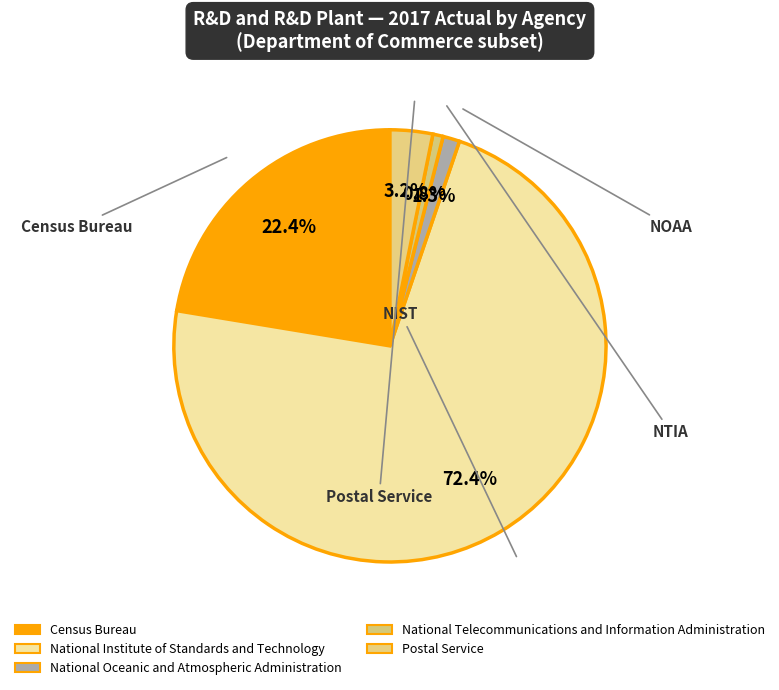

Count the number of slices in the pie.

5